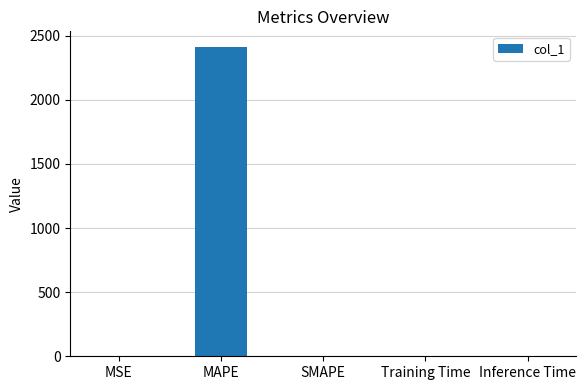

What is the maximum value shown in the chart?

2413.3